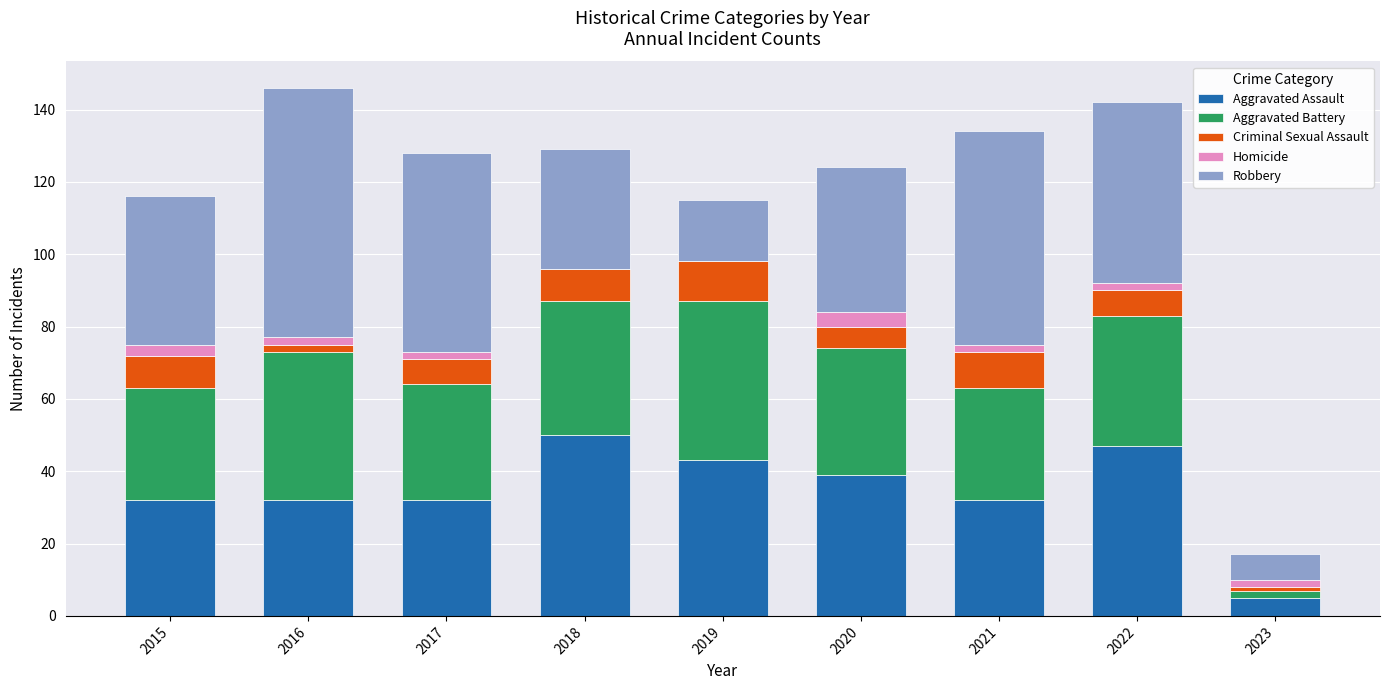

What are all the series names shown in the legend?

Aggravated Assault, Aggravated Battery, Criminal Sexual Assault, Homicide, Robbery